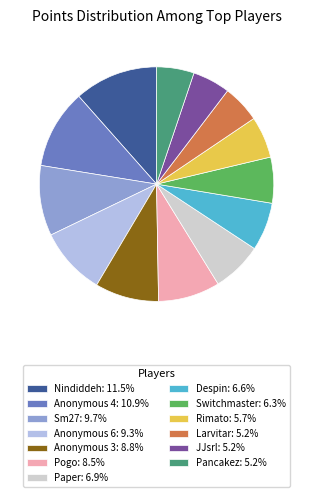

Does any single category account for the majority?

No